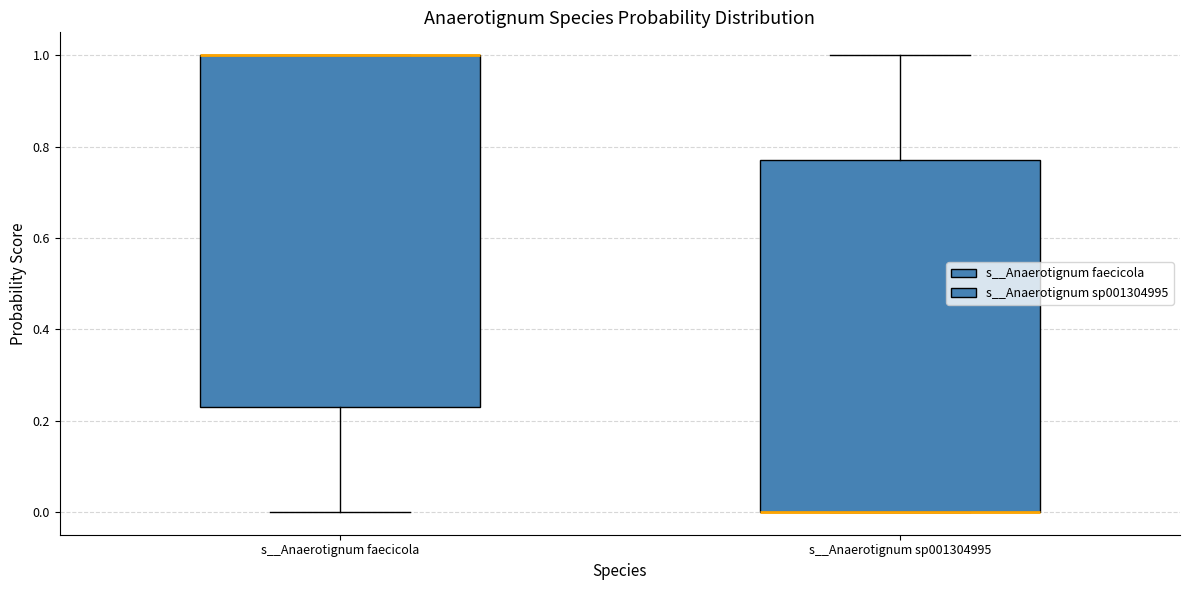

Reading left to right, transcribe this box plot: for each box, give where its median line is, the range the box spans, and where its two whiskers end, as read against the y-axis. The values are not printed on the chart, so give them approximately, as read against the axis.

s__Anaerotignum faecicola: median 1.00 (drawn on the box's upper edge), box 0.22 to 1.00, whiskers 0.00 to 1.00
s__Anaerotignum sp001304995: median 0.00 (drawn on the box's lower edge), box 0.00 to 0.78, whiskers 0.00 to 1.00